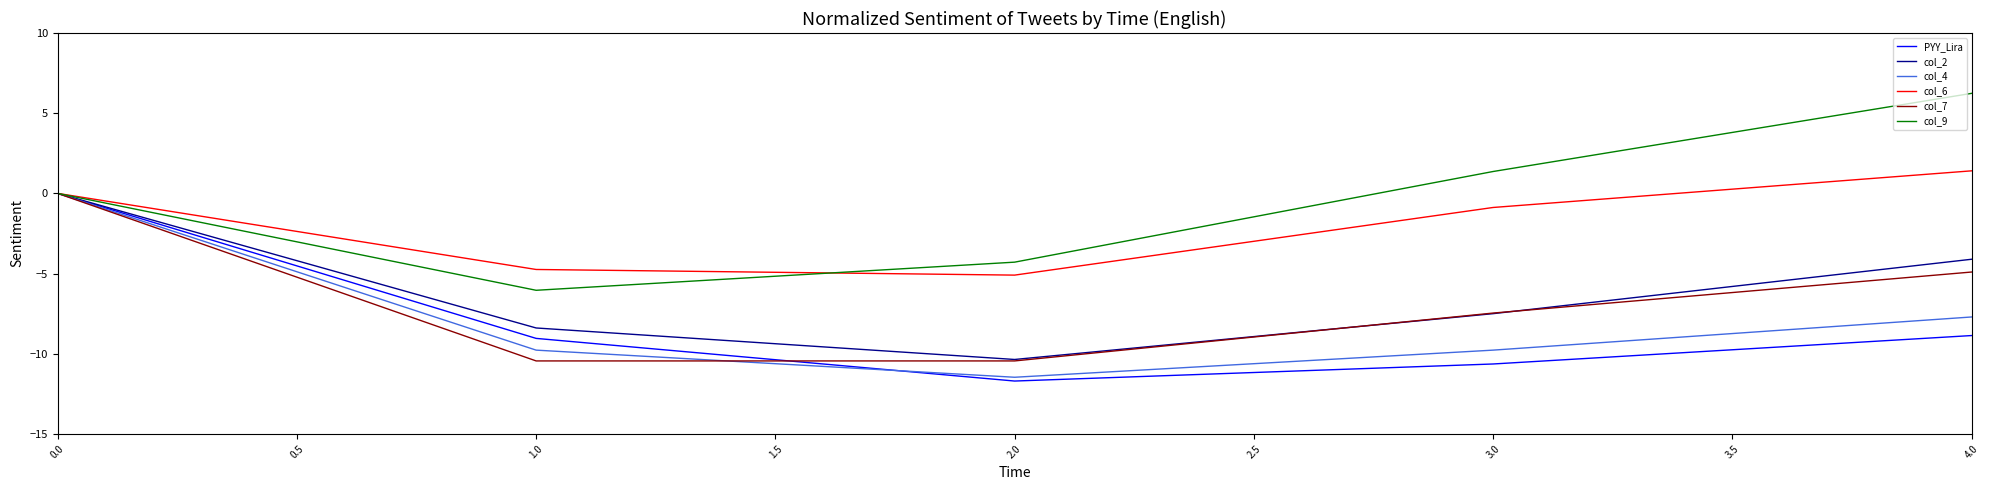

True or false: PYY_Lira has more than 0 points higher than both neighbors.

False